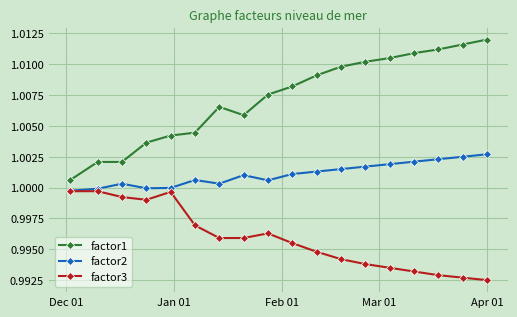

Does the chart display data point markers on the line(s)?

Yes